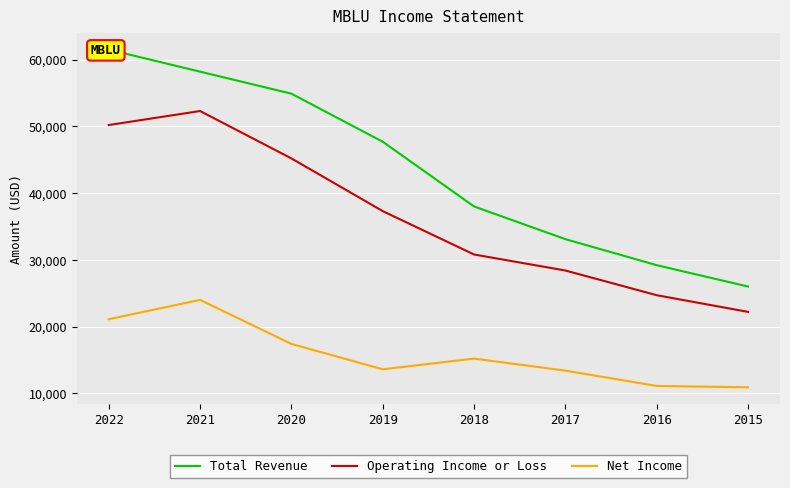

True or false: Total Revenue and Operating Income or Loss cross at least once.

False